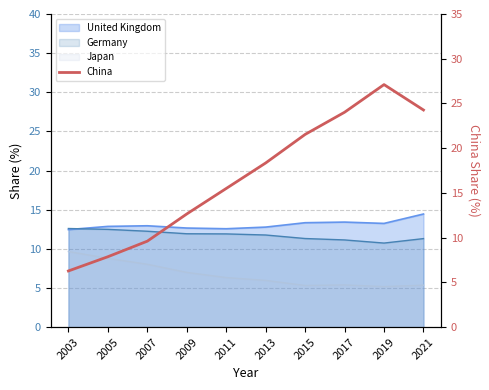

How many lines are shown in the chart?

1